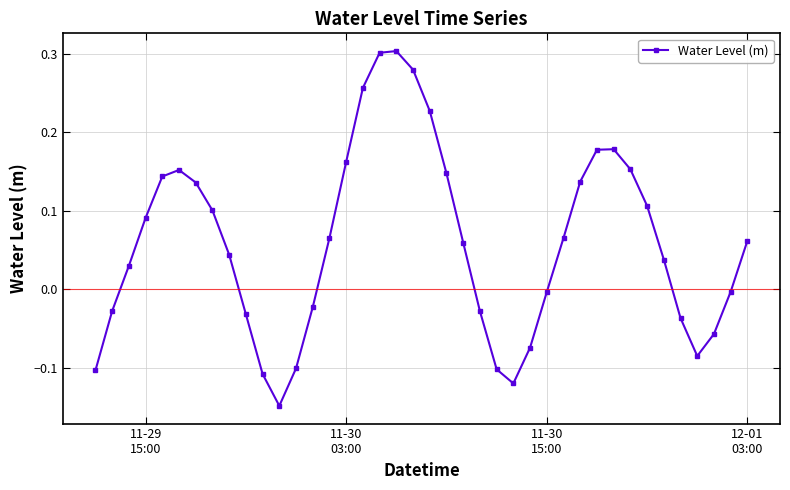

True or false: there are more than 1 points higher than both neighbors.

True